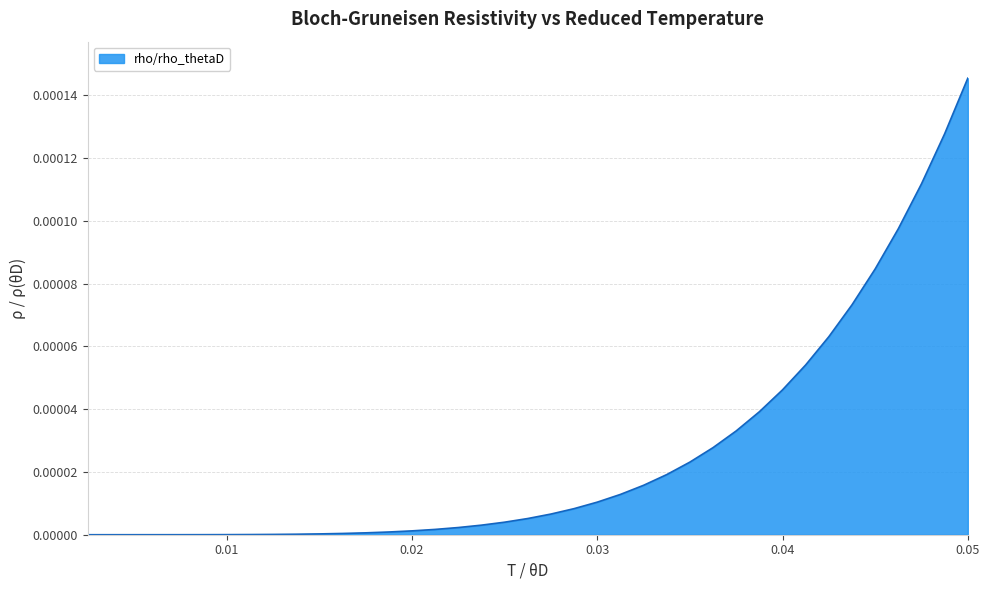

How many lines are shown in the chart?

1